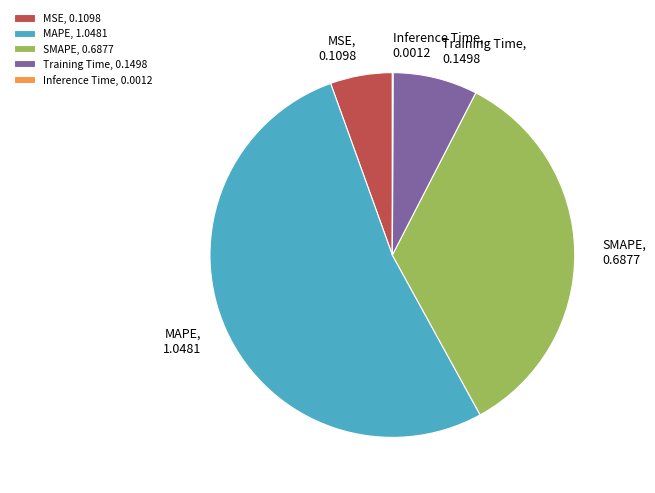

Do MAPE and Training Time together represent more than half of the pie?

Yes